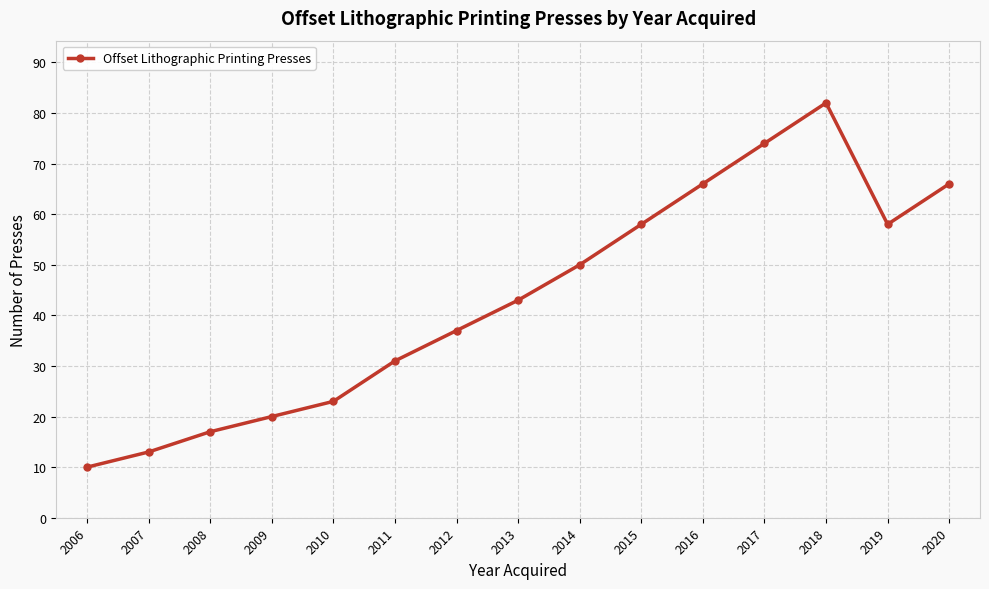

What is the value of the 7th point from the left?

37